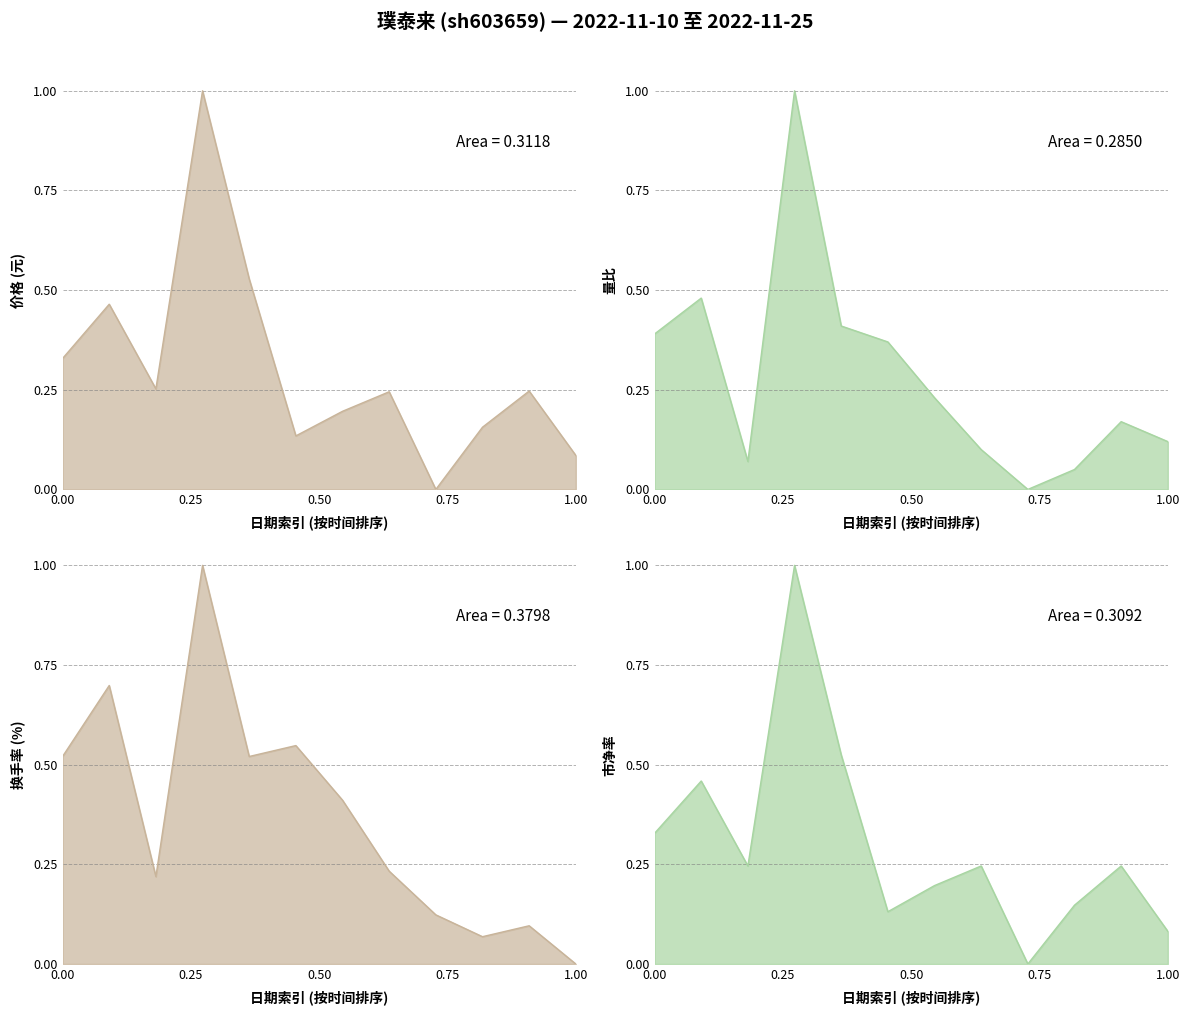

The 量比 series shows 1.0 at 2022-11-15. True or false?

True